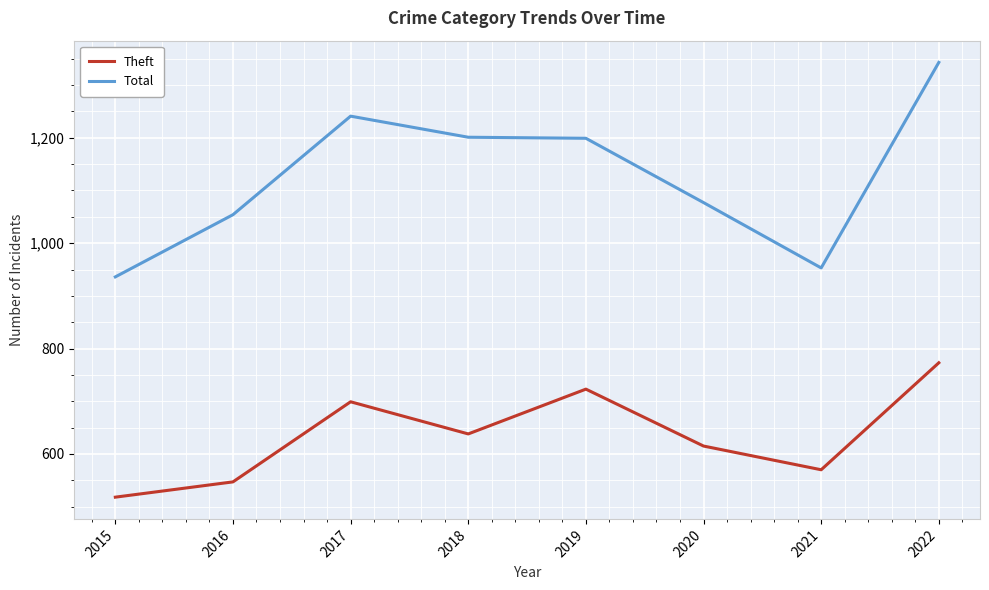

The Total series shows 2085 at 2018. True or false?

False